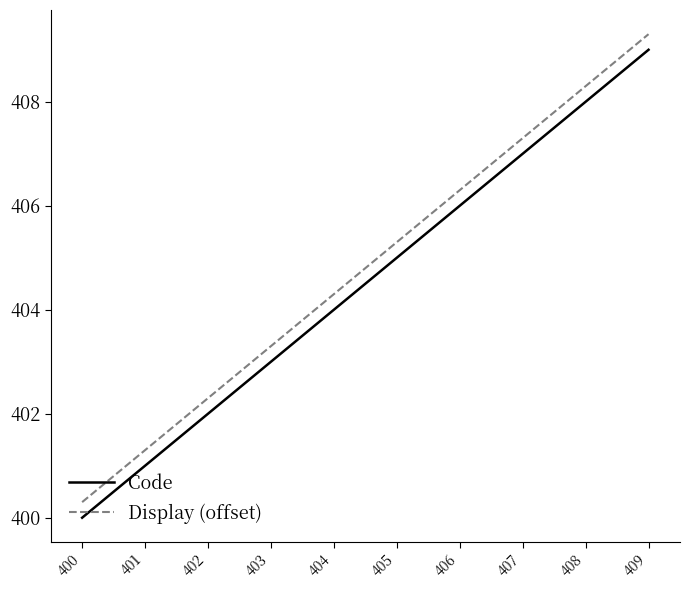

True or false: Display (offset) and Code cross at least once.

False